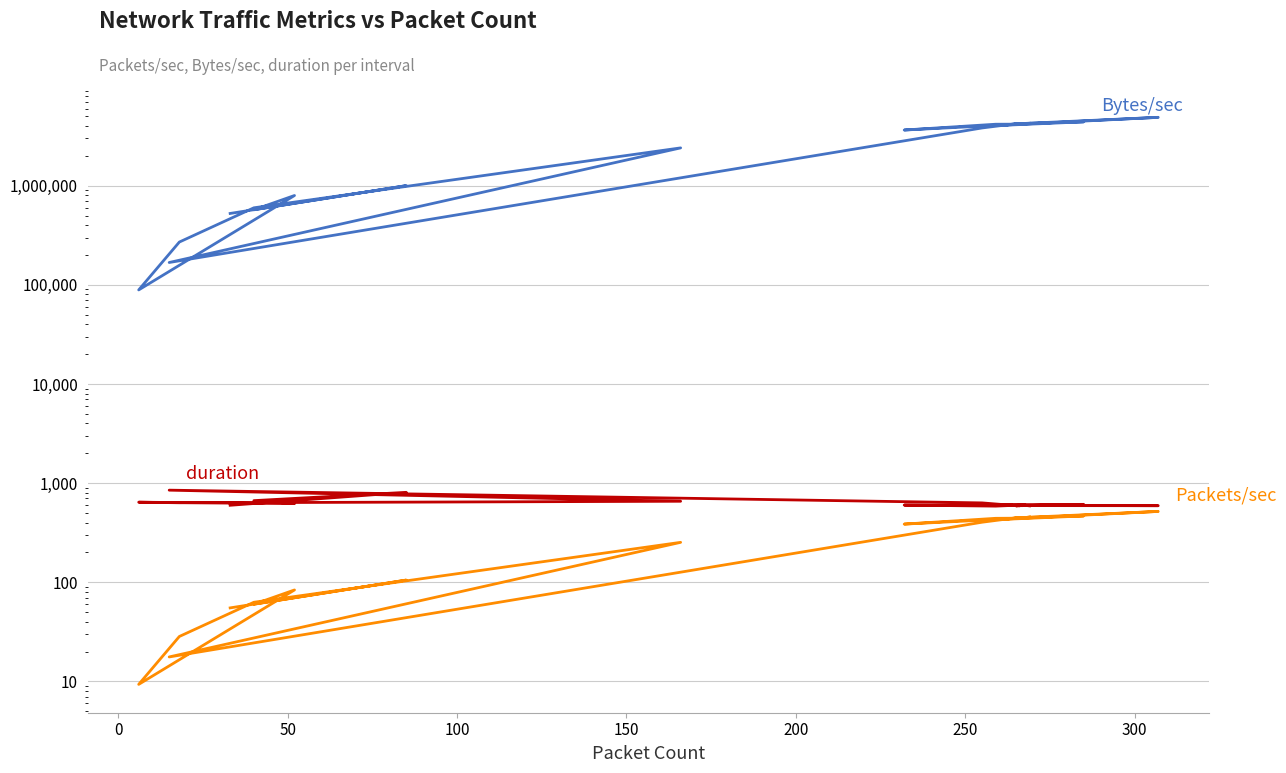

Which series has the largest range (max minus min)?

Bytes/sec